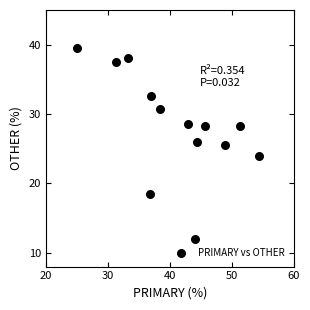

What Y value in the scatter plot is closest to 25?

25.5